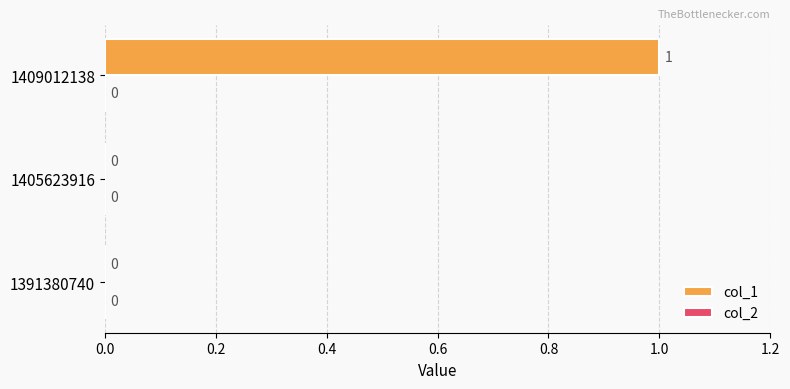

True or false: the data shows 1 at 1391380740.

False